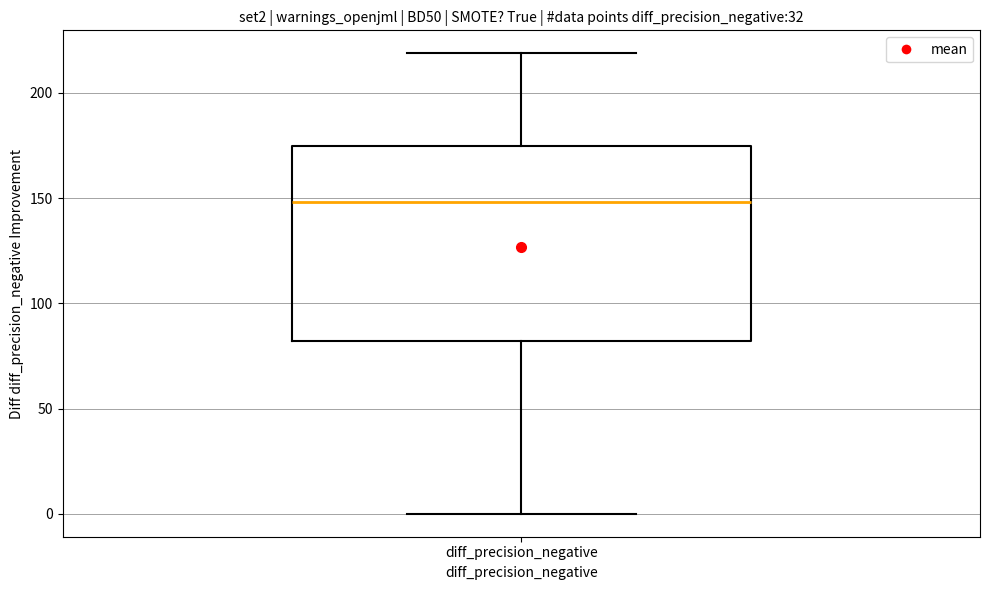

Read this box plot against the y-axis: the position of the median line, the range covered by the box, and the ends of both whiskers. The values are not printed on the chart, so give them approximately, as read against the axis.

median 150, box 80 to 175, whiskers 0 to 220